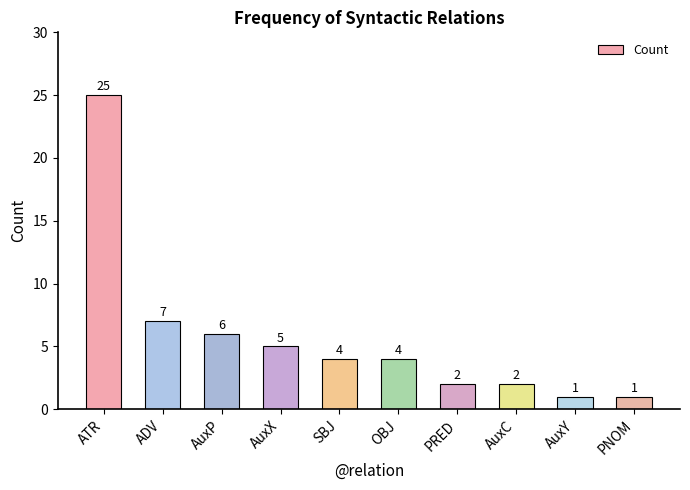

Which category has the highest value across all series?

ATR